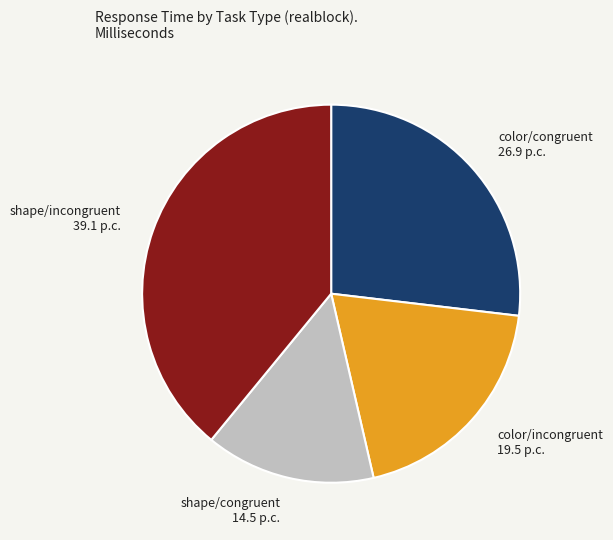

What is the ratio of the value at shape/incongruent 39.1 p.c. to the value at color/congruent 26.9 p.c.?

1.5